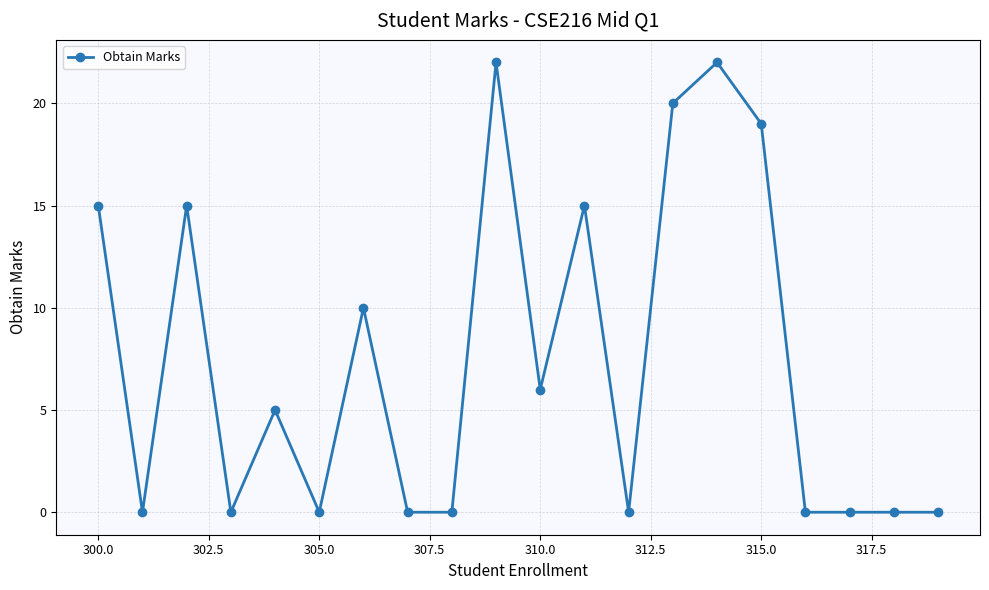

What is the value of the 7th point from the left?

10